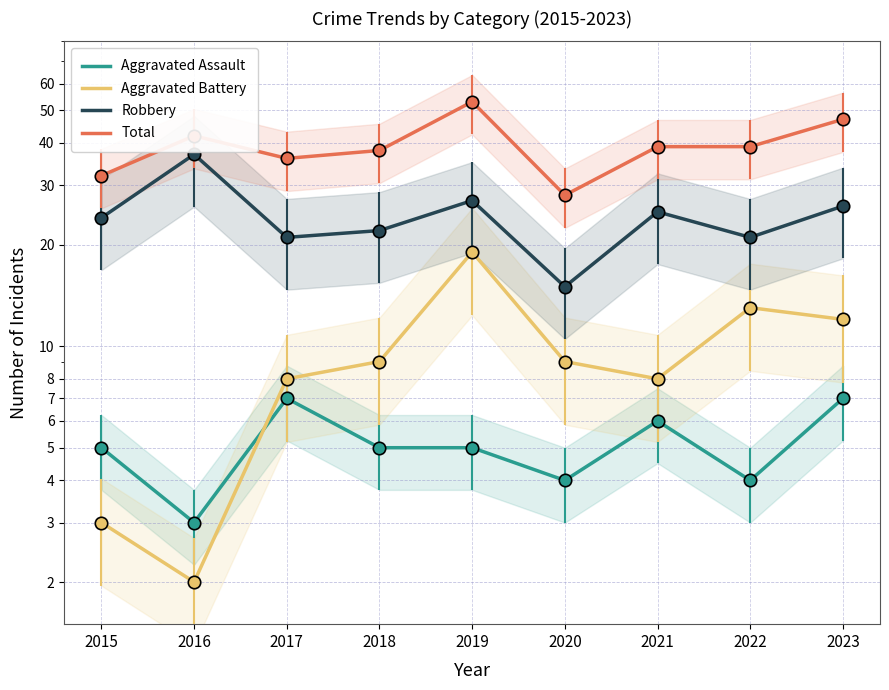

What is the total value across all series at 2015?

64